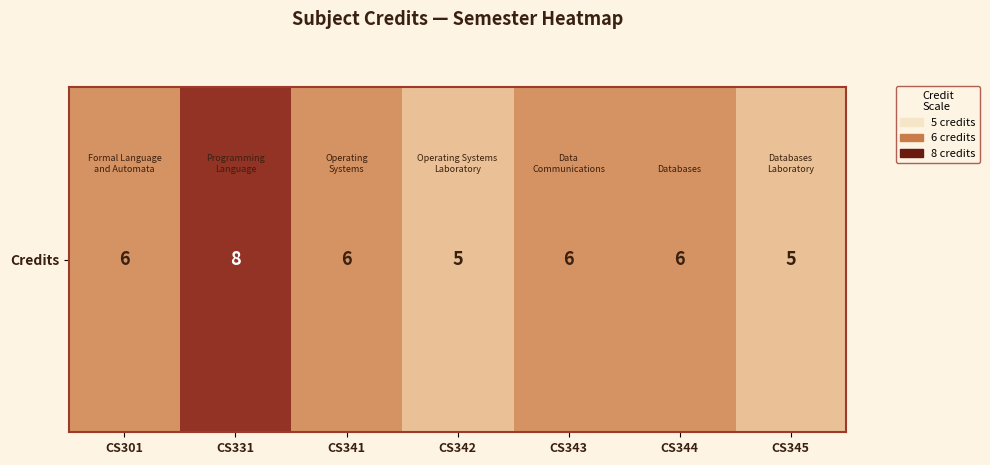

How many values are between 5 and 6?

6